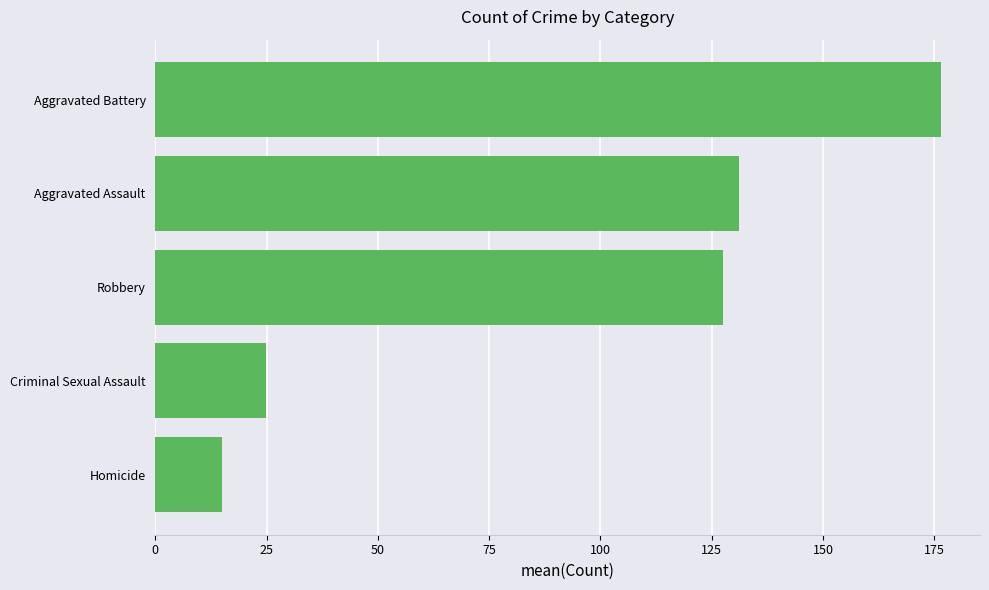

Reading top to bottom, list all the values displayed in this chart.

176.4	131.2	127.6	24.8	15.0